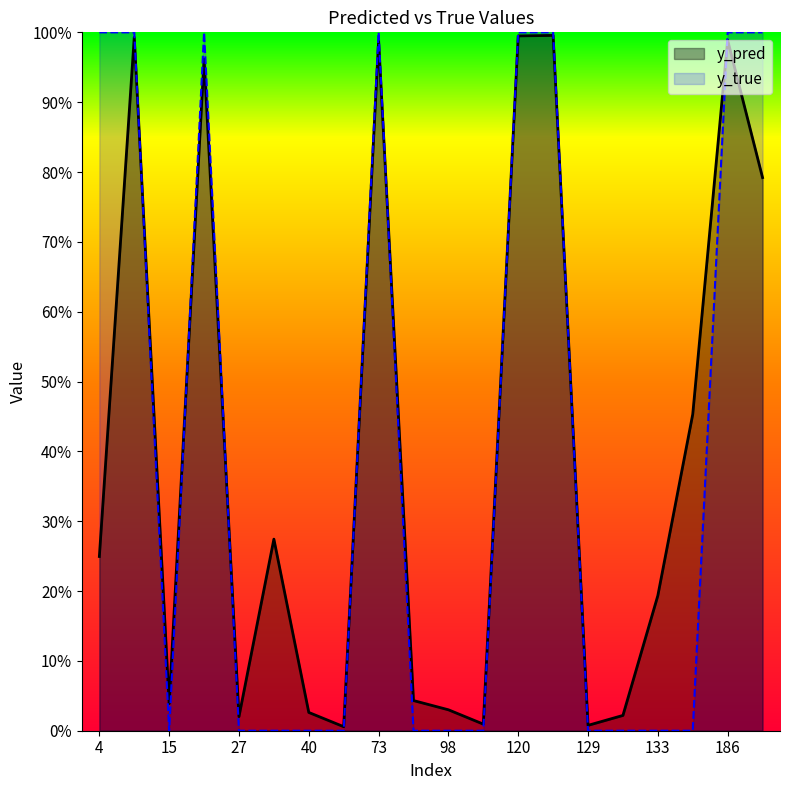

Is the value of y_pred at 147 greater than the value of y_true at 204?

No